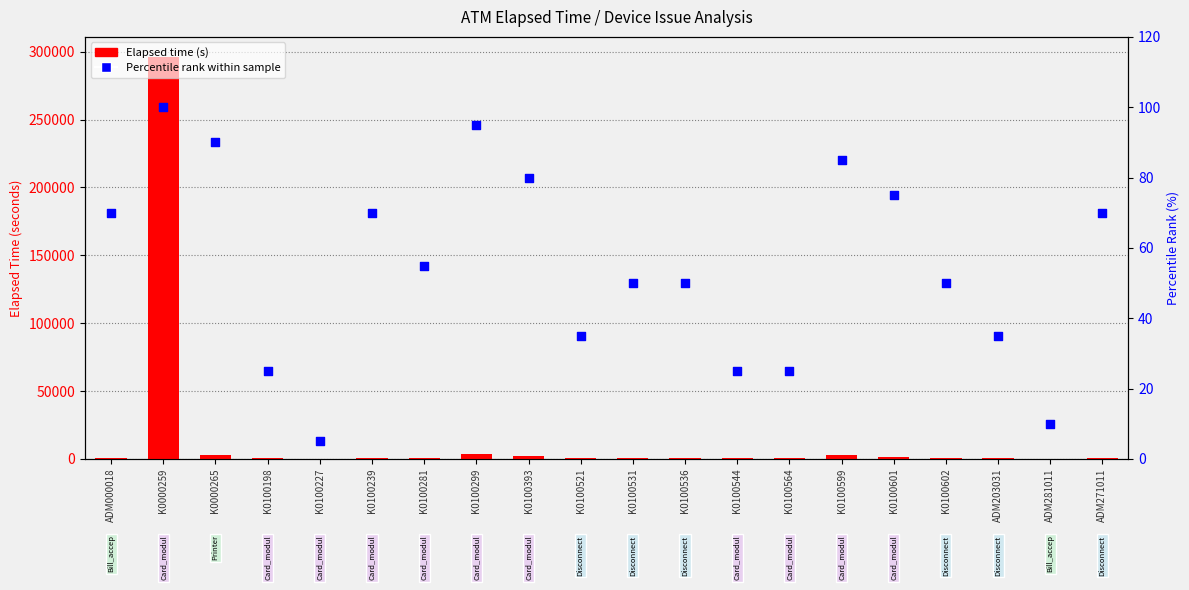

Which series has the widest spread of Y values?

Elapsed time (s)